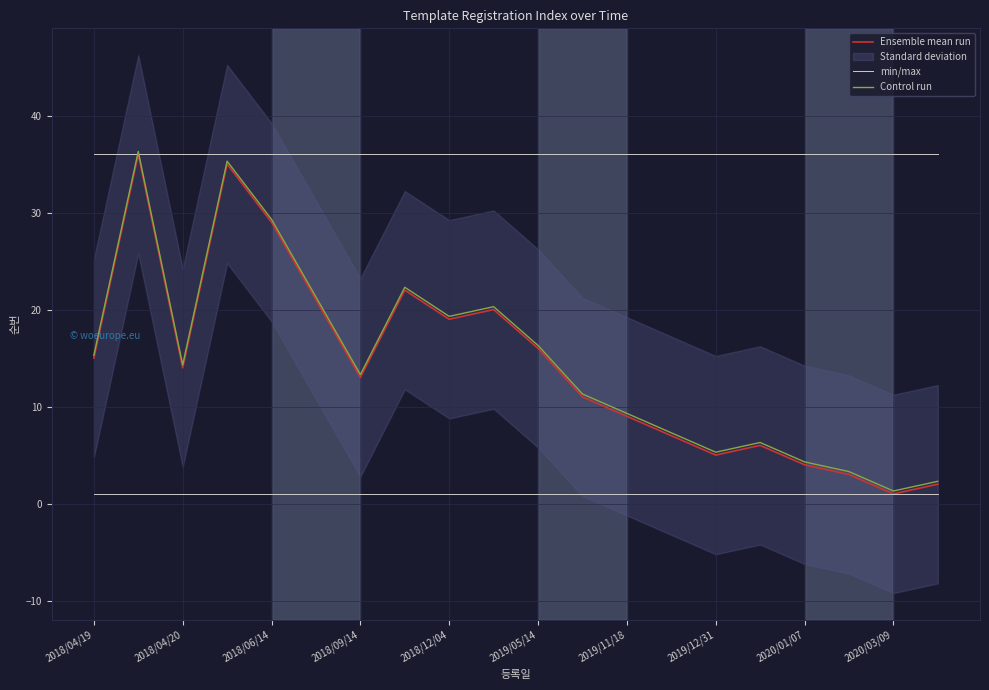

How many lines are shown in the chart?

3